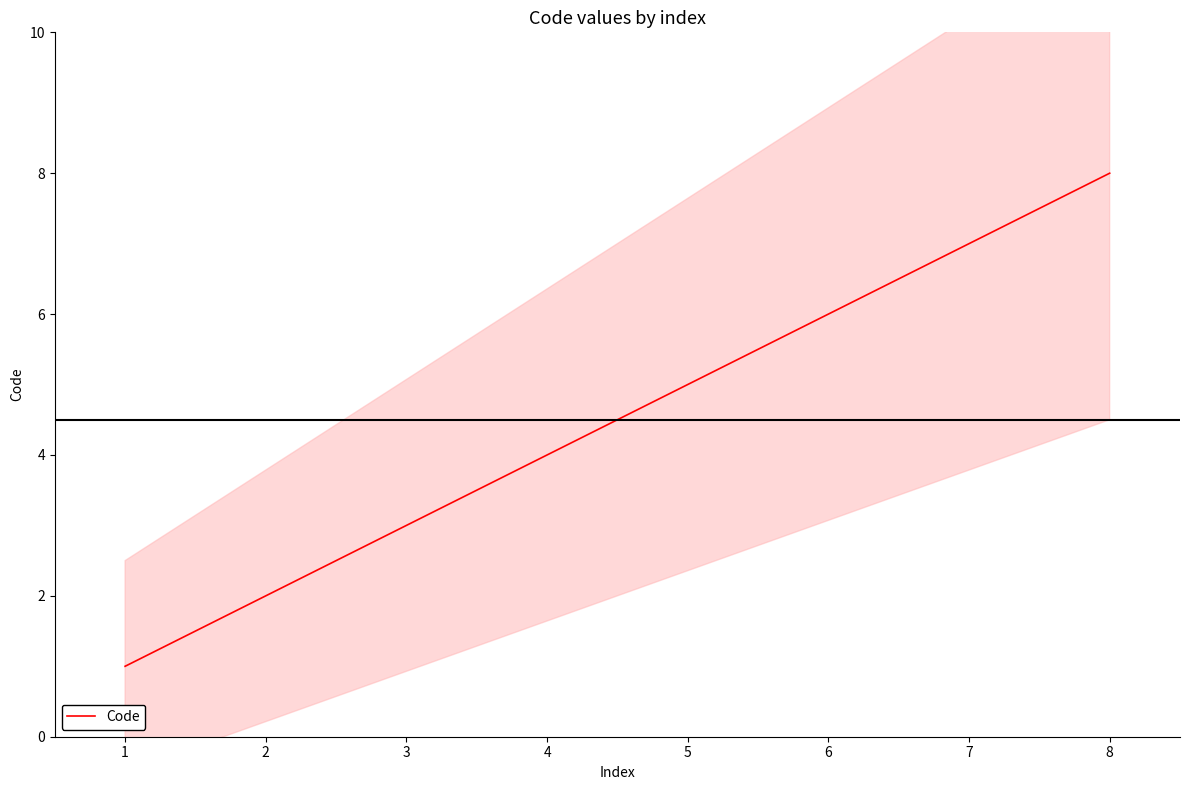

Does the chart have visible grid lines?

No